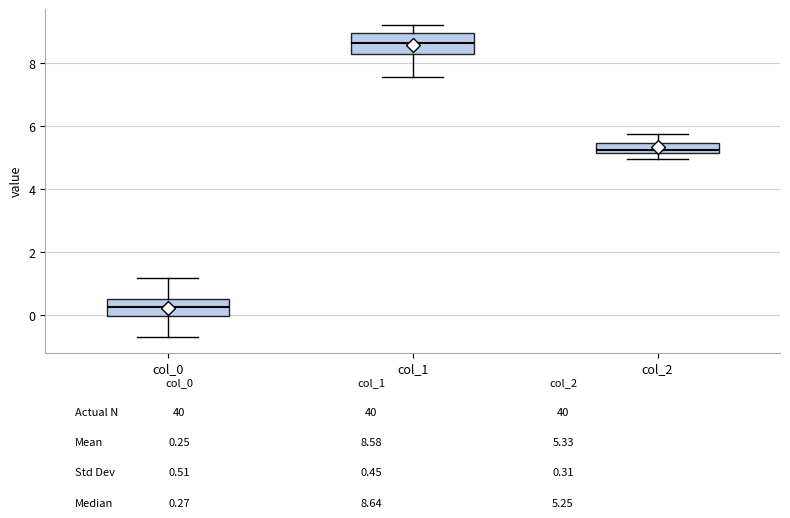

Reading left to right, transcribe this box plot: for each box, give where its median line is, the range the box spans, and where its two whiskers end, as read against the y-axis. The values are not printed on the chart, so give them approximately, as read against the axis.

col_0: median 0.2, box 0.0 to 0.6, whiskers -0.6 to 1.2
col_1: median 8.6, box 8.2 to 9.0, whiskers 7.6 to 9.2
col_2: median 5.2 (just above the box's lower edge), box 5.2 to 5.4, whiskers 5.0 to 5.8